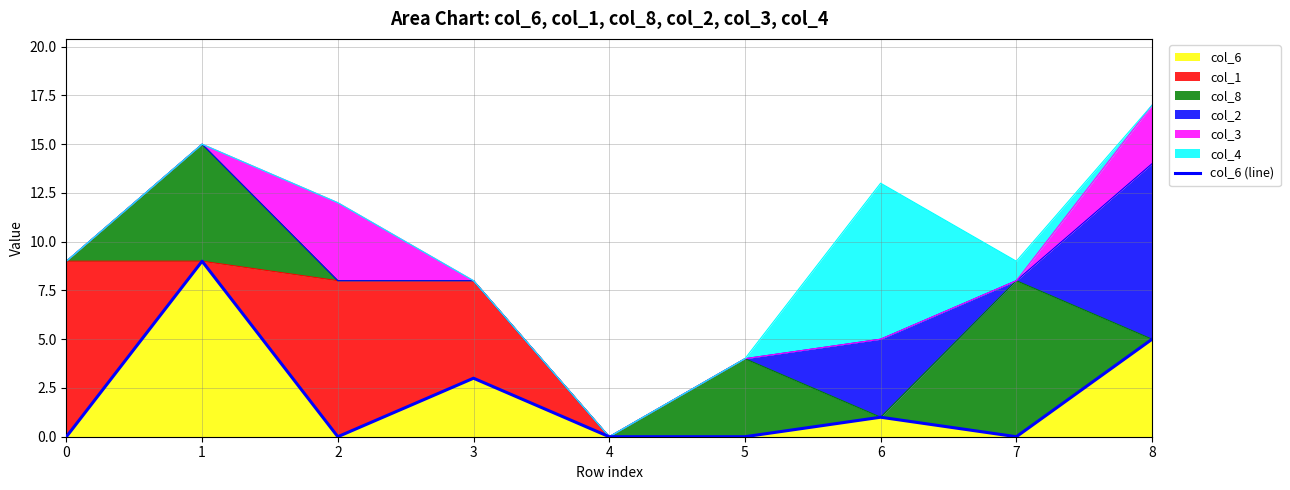

Which has a higher value, 2 or 0?

2